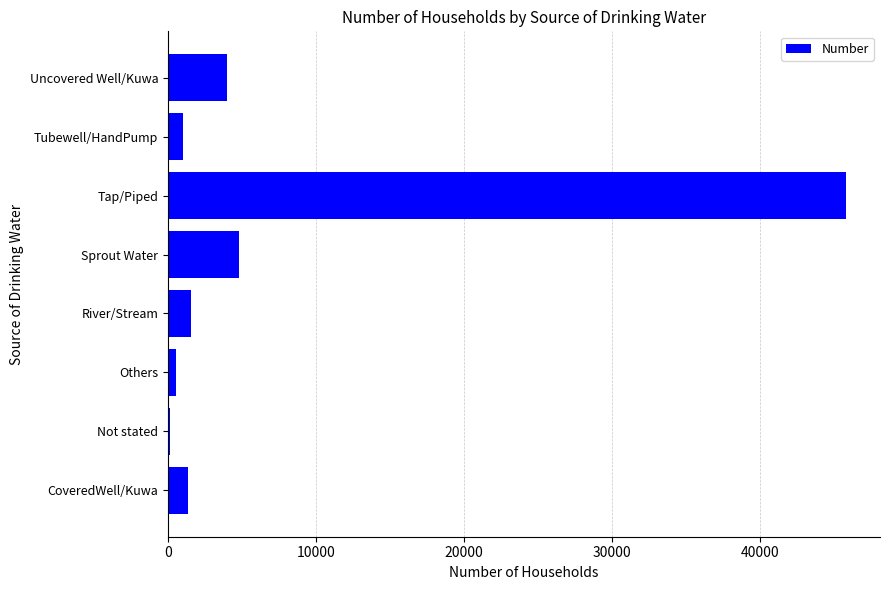

Where is the data nearest to the value 22990?

Sprout Water